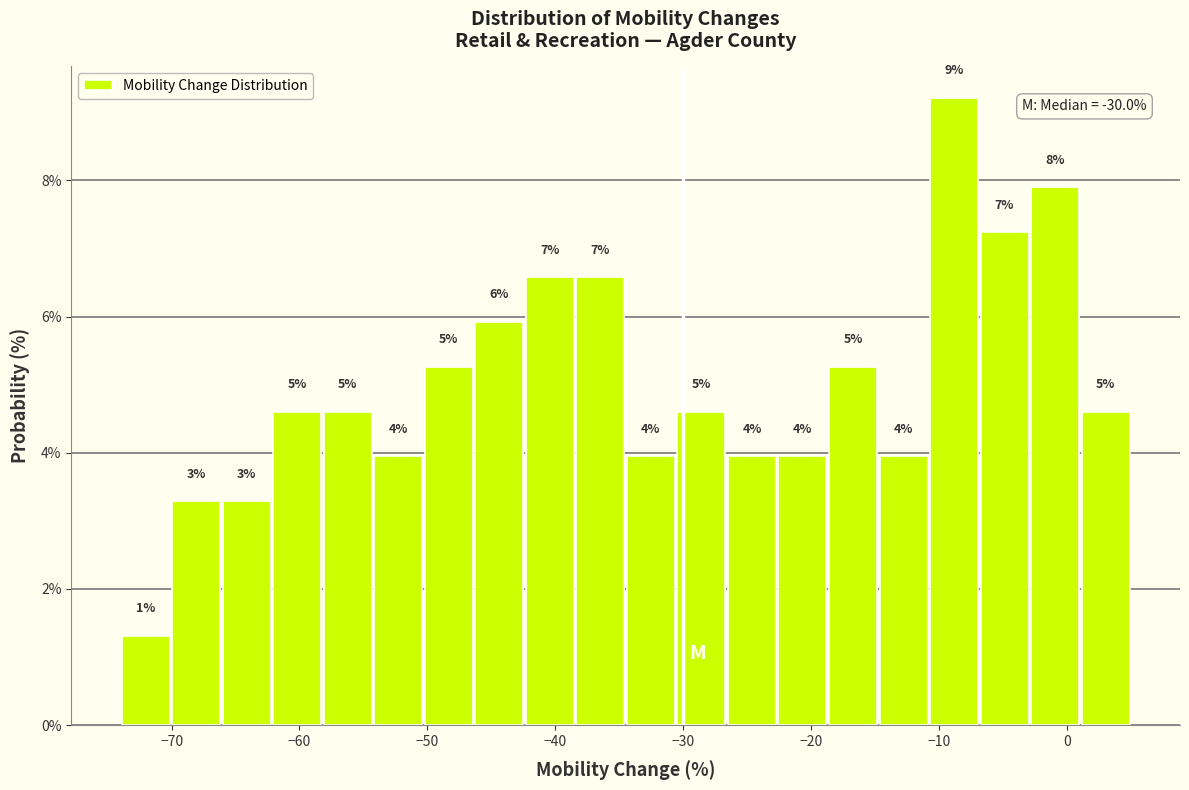

Read against the x-axis, roughly where is the centre of the tallest bar?

-9